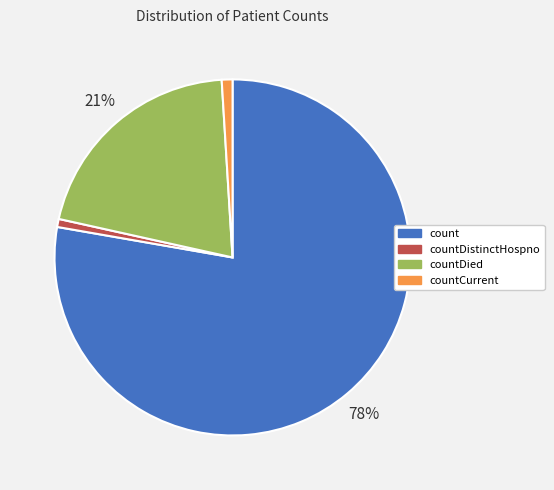

To the nearest percent, what is the combined percentage of countDistinctHospno and count?

78%